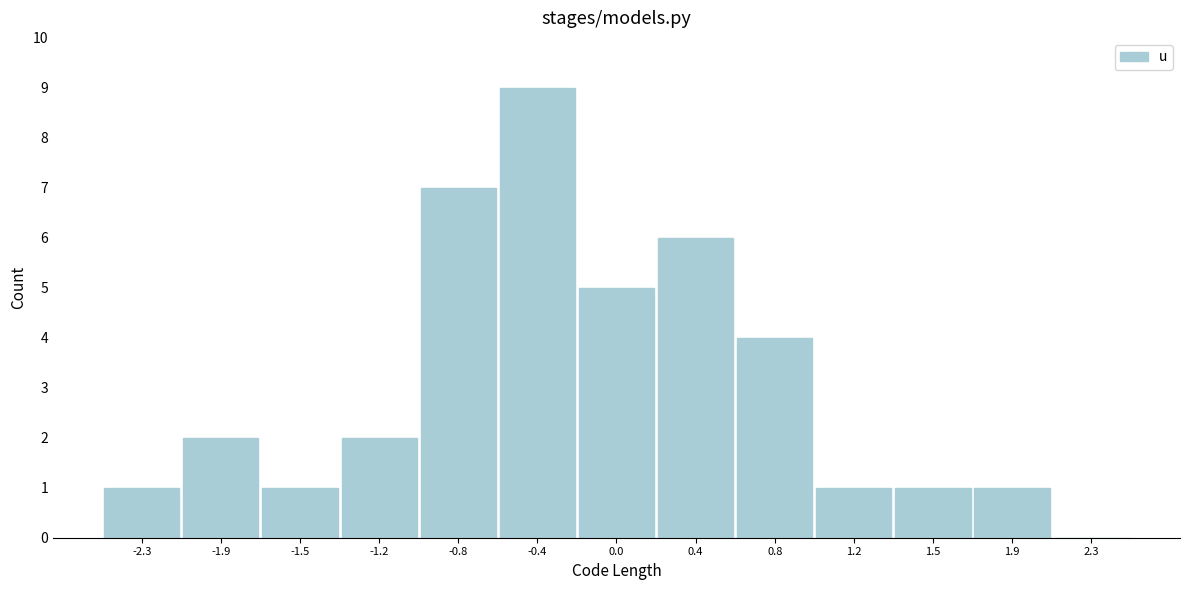

What is the height of the bar covering 0.95 to 1.35 on the x-axis? Neither the bar edges nor the heights are printed on the chart, so give them approximately, as read against the axes.

1